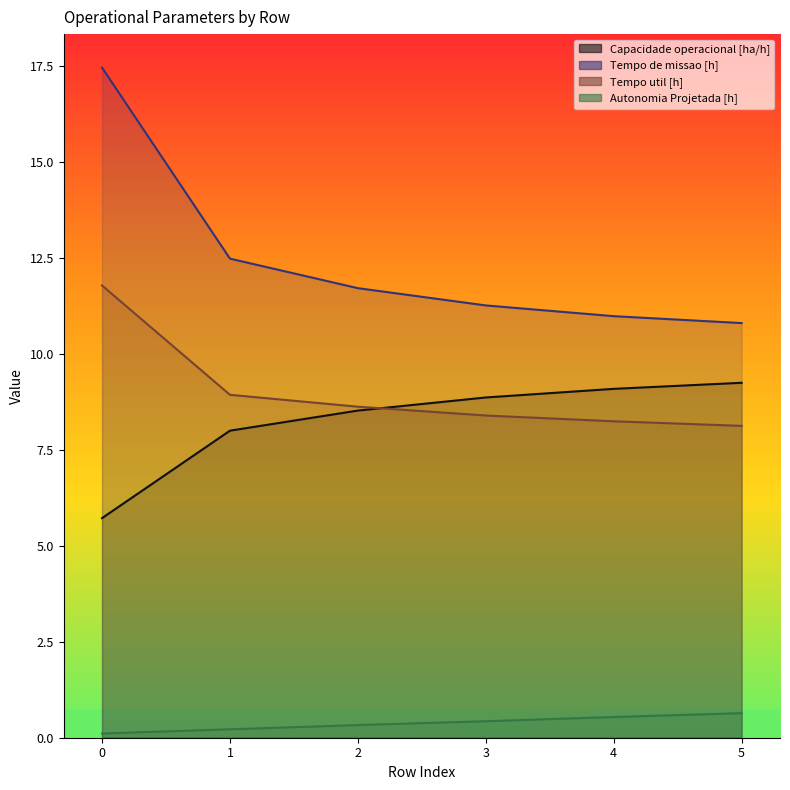

The value of Autonomia Projetada [h] at 0 is 0.1. True or false?

False